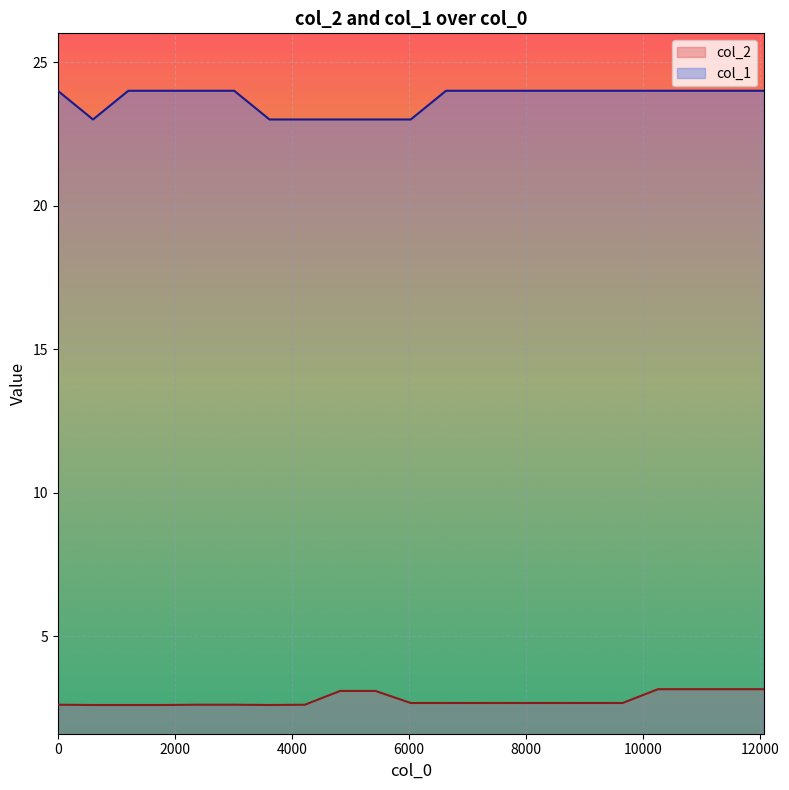

What is the difference between the second highest and second lowest values in the col_2 series?

0.6